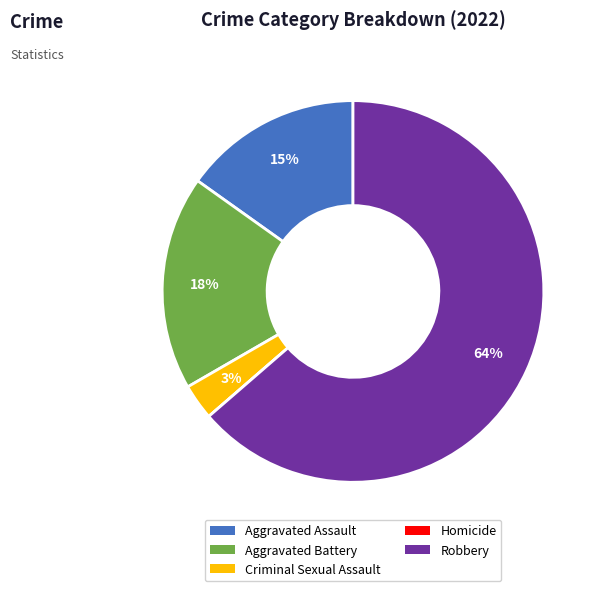

Which category has the biggest portion of the pie?

Robbery